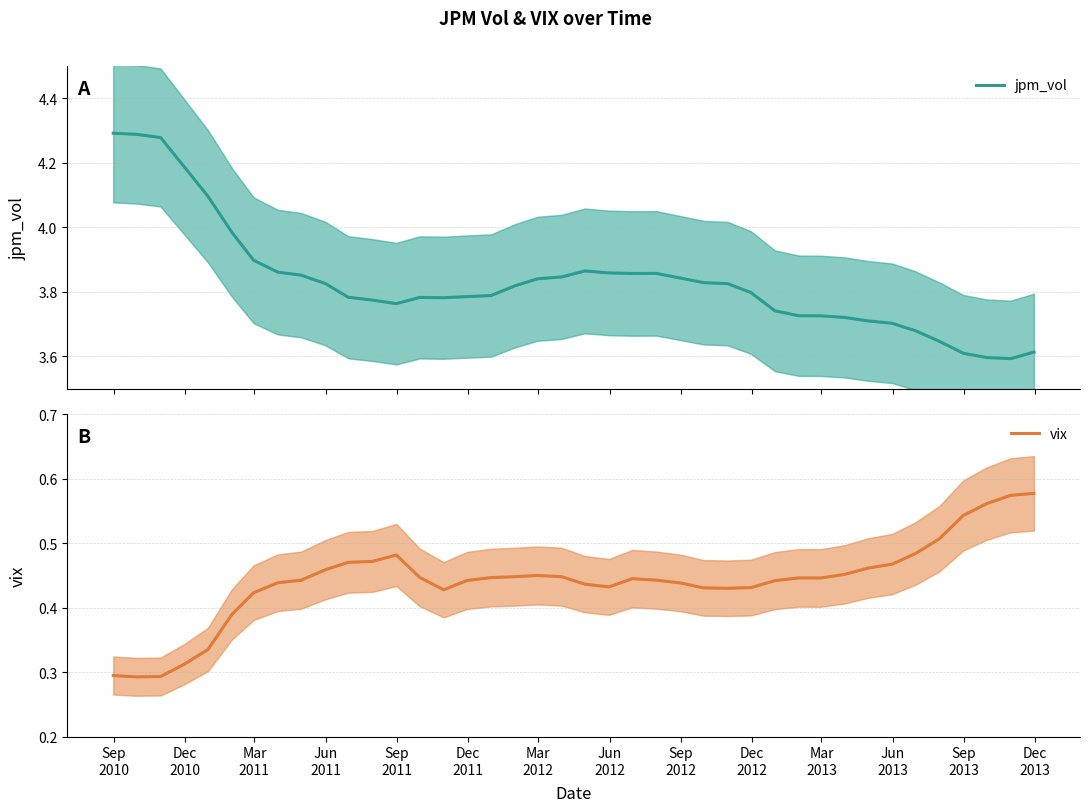

At which label does jpm_vol reach its peak?

Sep
2010